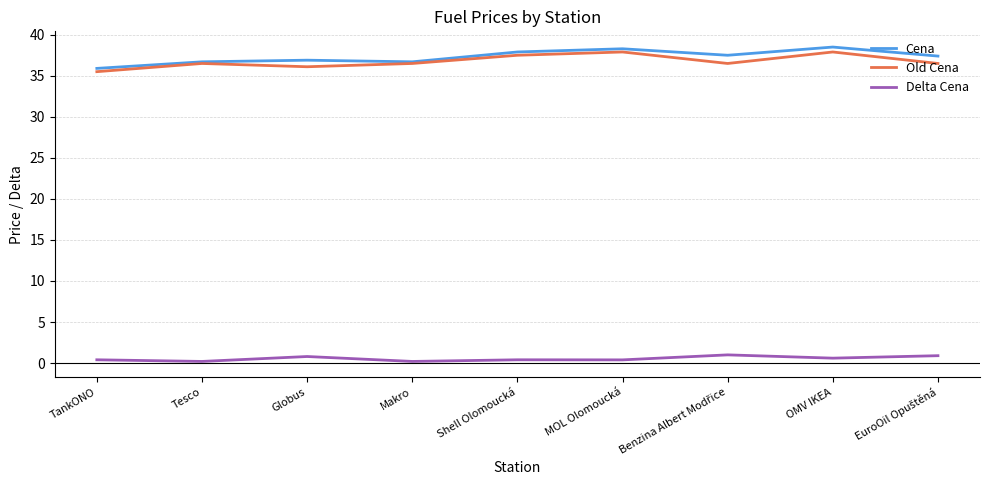

The Old Cena series shows 53.2 at Shell Olomoucká. True or false?

False